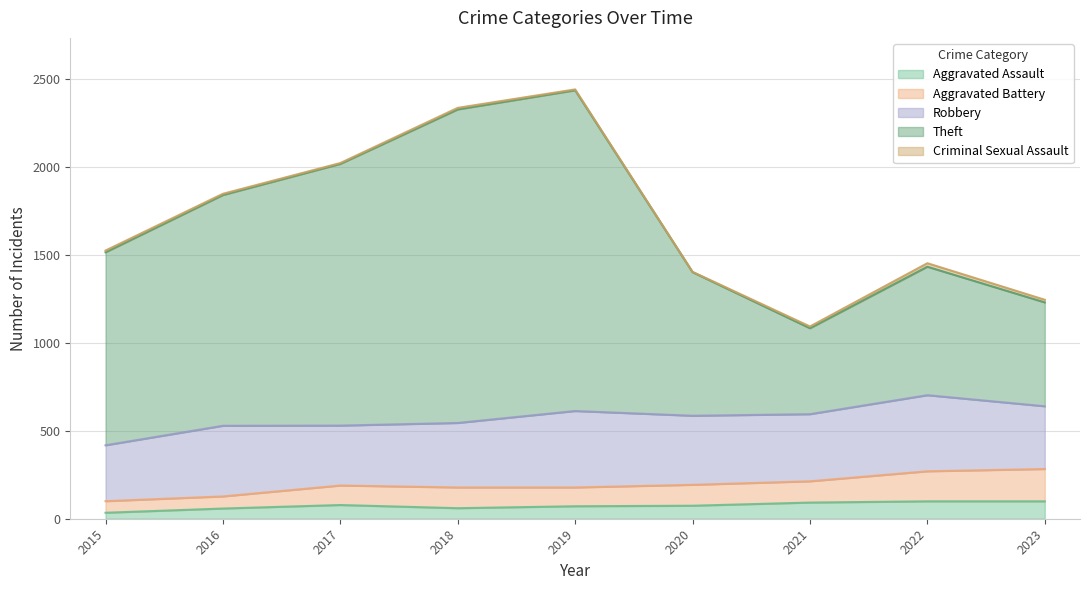

What is the maximum value for Aggravated Assault?

99